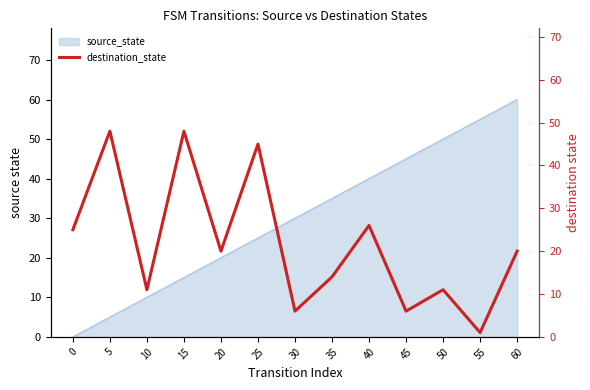

How many data points are above 20?

5